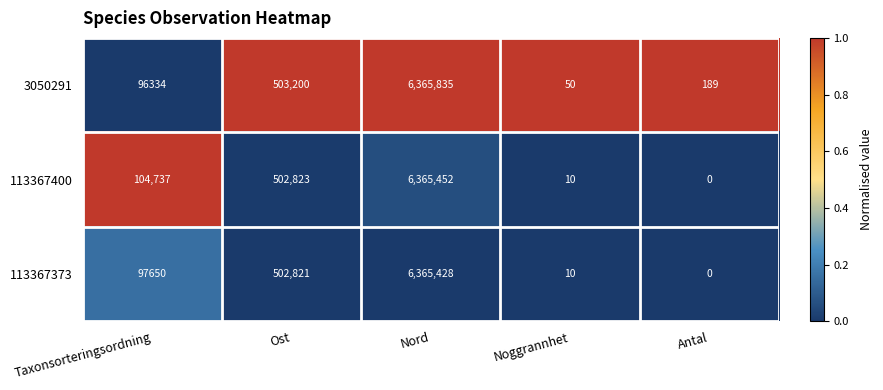

Reading left to right, list all the values displayed in this chart.

3050291: 96334	503200	6365835	50	189
113367400: 104737	502823	6365452	10	0
113367373: 97650	502821	6365428	10	0